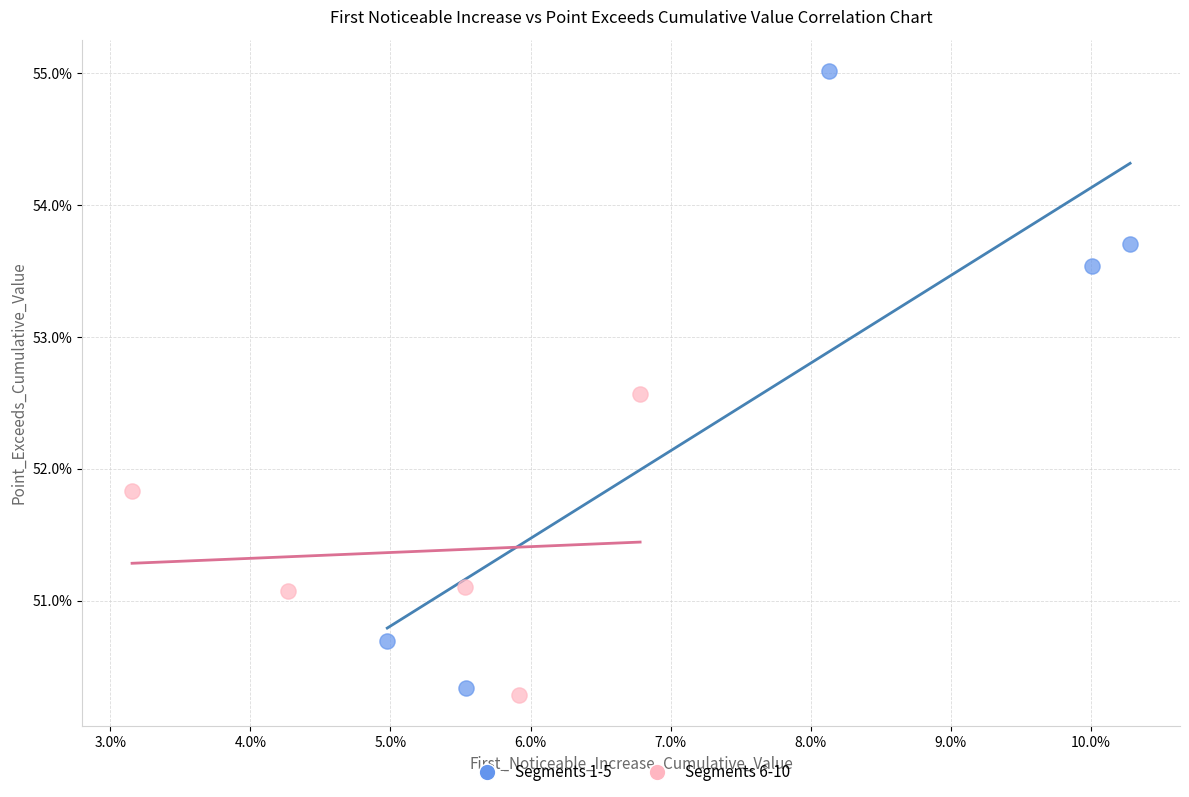

Which series reaches the maximum Y coordinate?

Segments 1-5